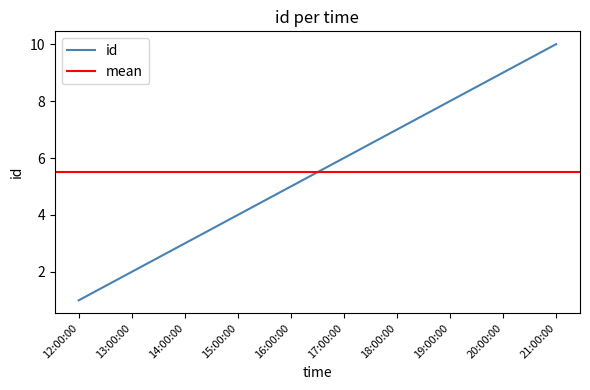

What position from the right is 15:00:00?

7